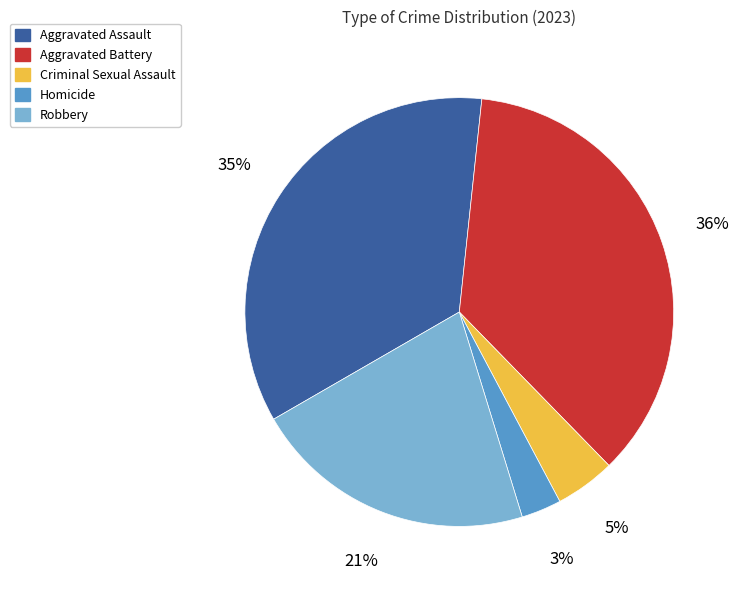

Which category has the biggest portion of the pie?

Aggravated Battery